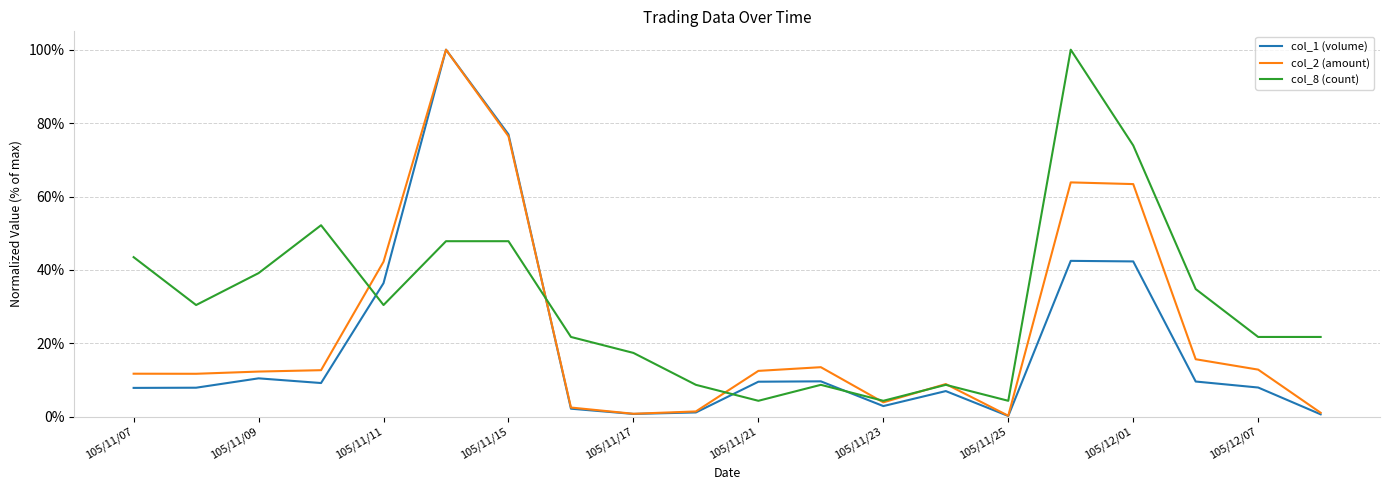

What are all the series names shown in the legend?

col_1 (volume), col_2 (amount), col_8 (count)